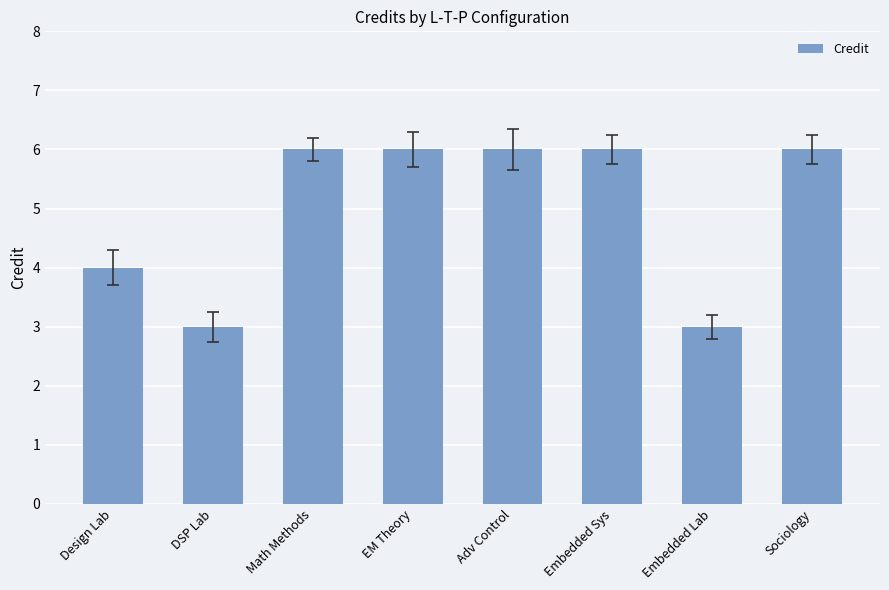

How many categories are shown in the chart?

8